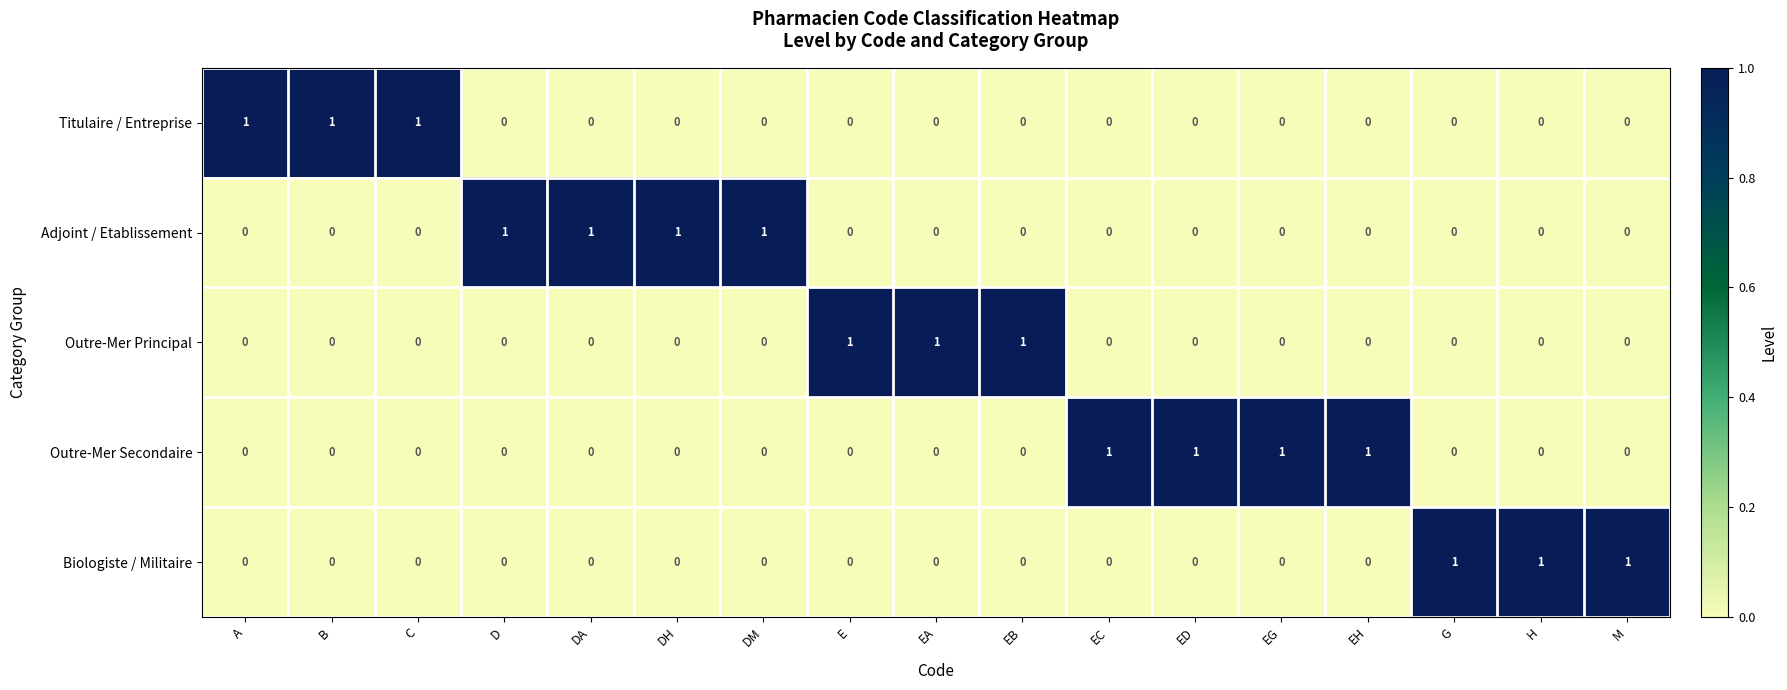

The Adjoint / Etablissement series shows 0 at EG. True or false?

True